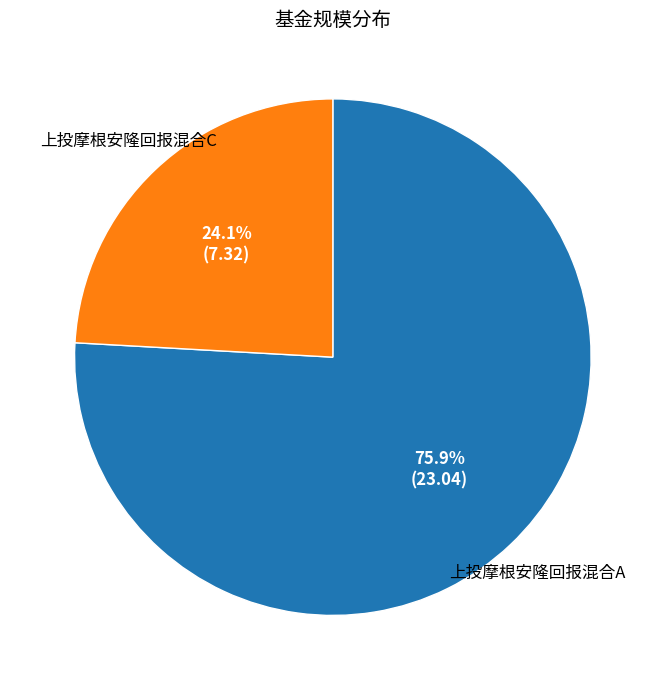

Count the number of slices in the pie.

2